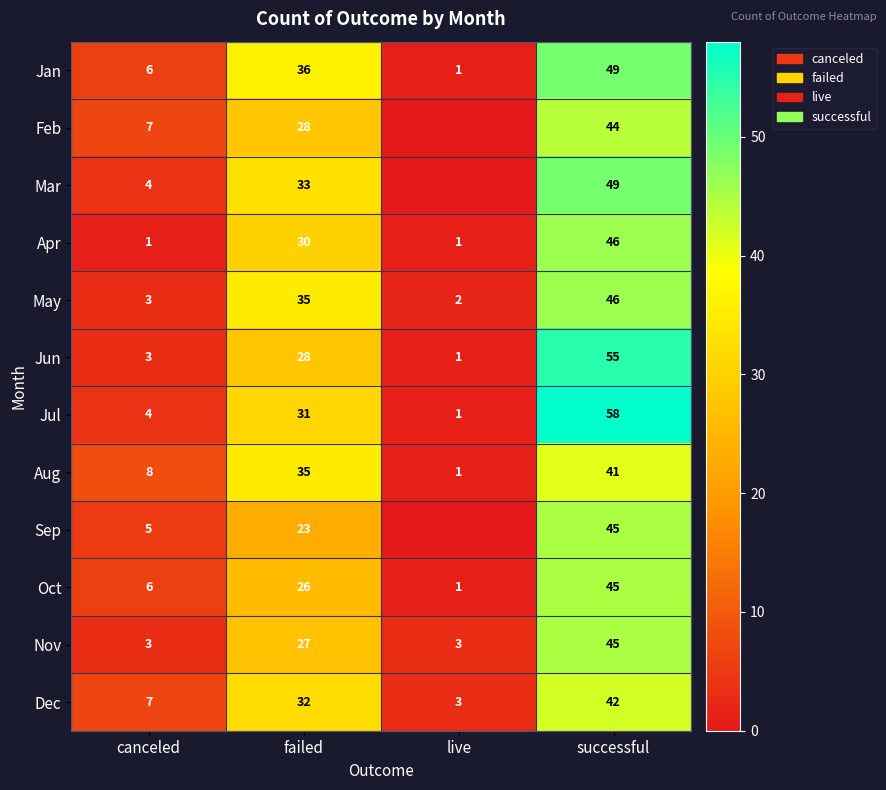

Is the value of Nov at canceled greater than the value of Feb at canceled?

No